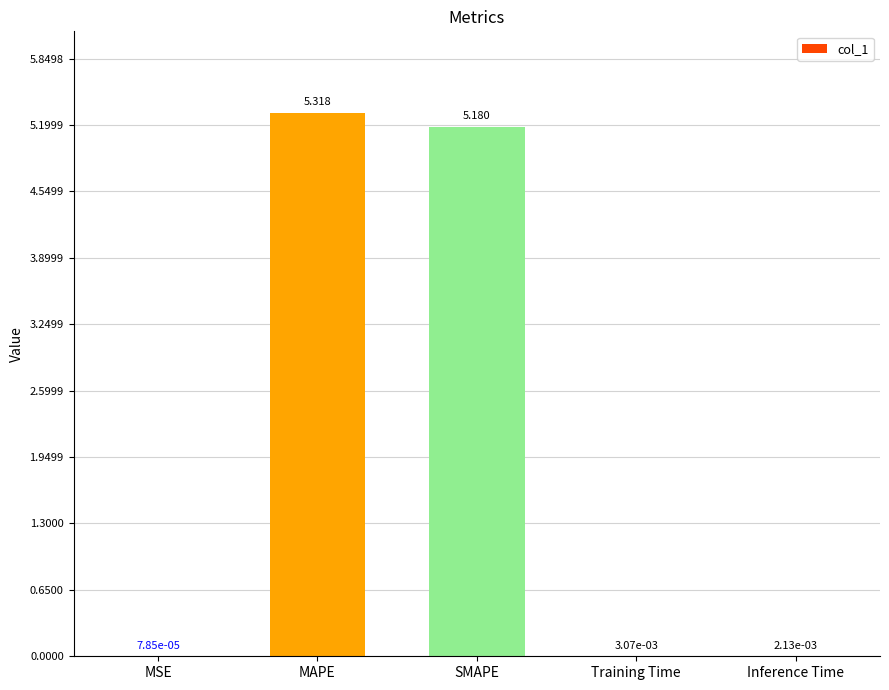

Between MSE and SMAPE, which is larger?

SMAPE